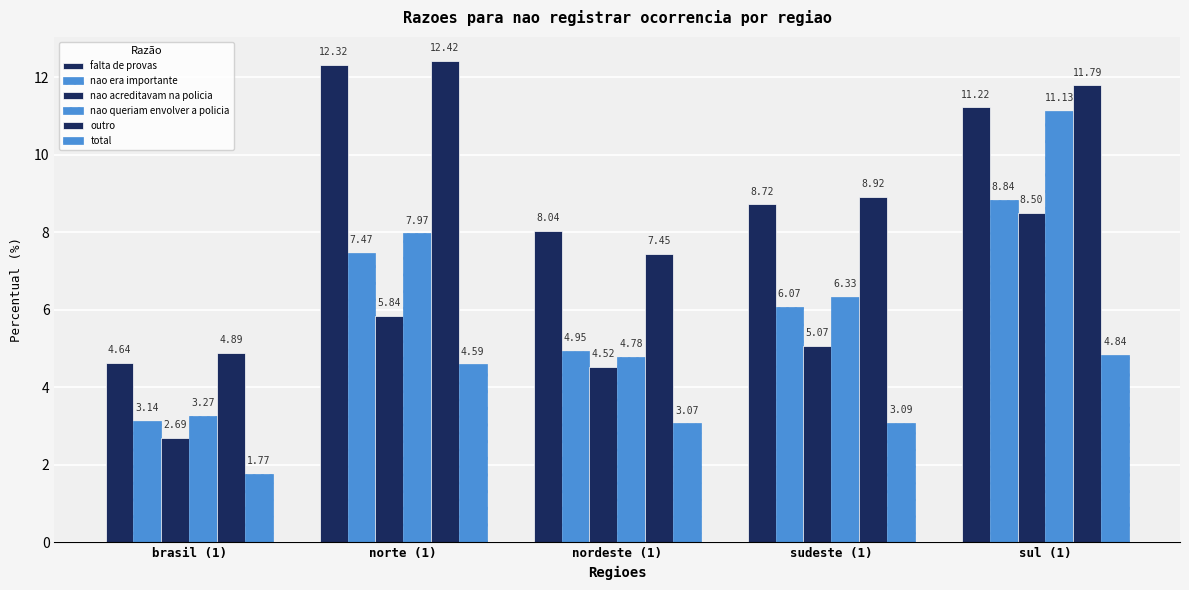

How many data points in falta de provas are above 8?

4